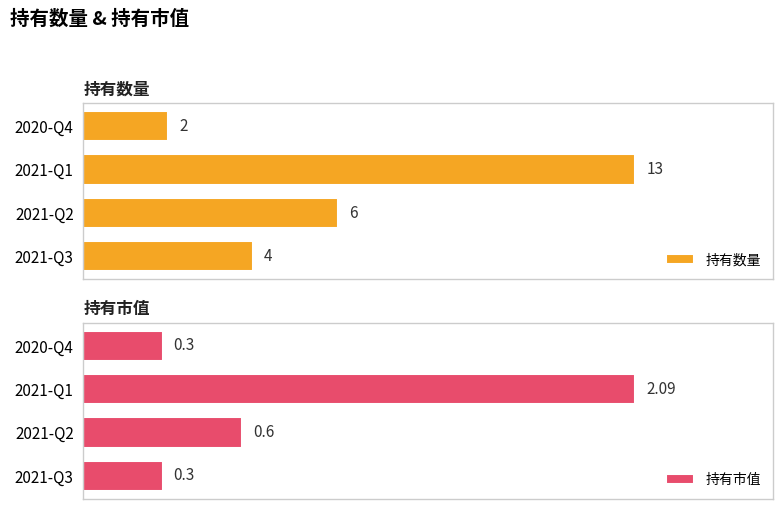

What is the sum of all 持有数量 values?

25.0